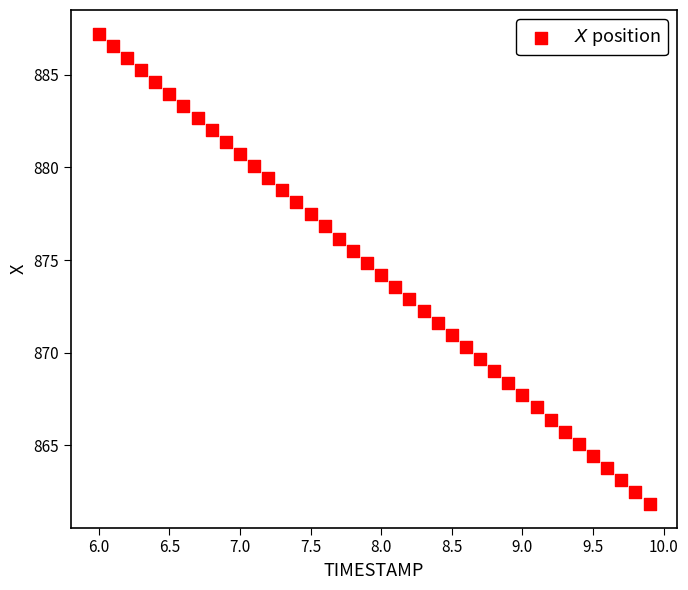

What is the range of X values (max minus min)?

3.9